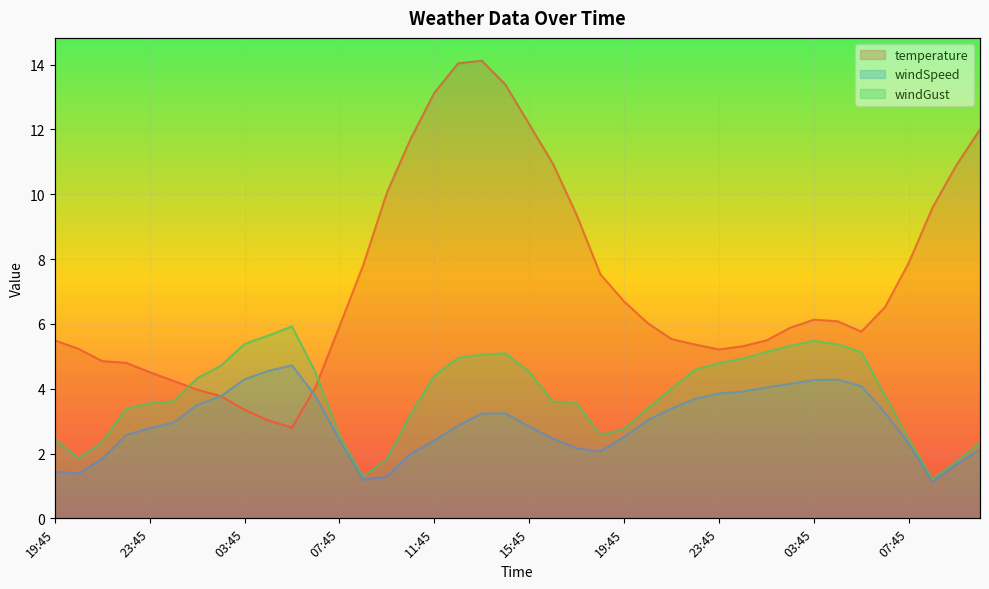

Rank the series by their maximum value, from lowest to highest.

windSpeed, windGust, temperature